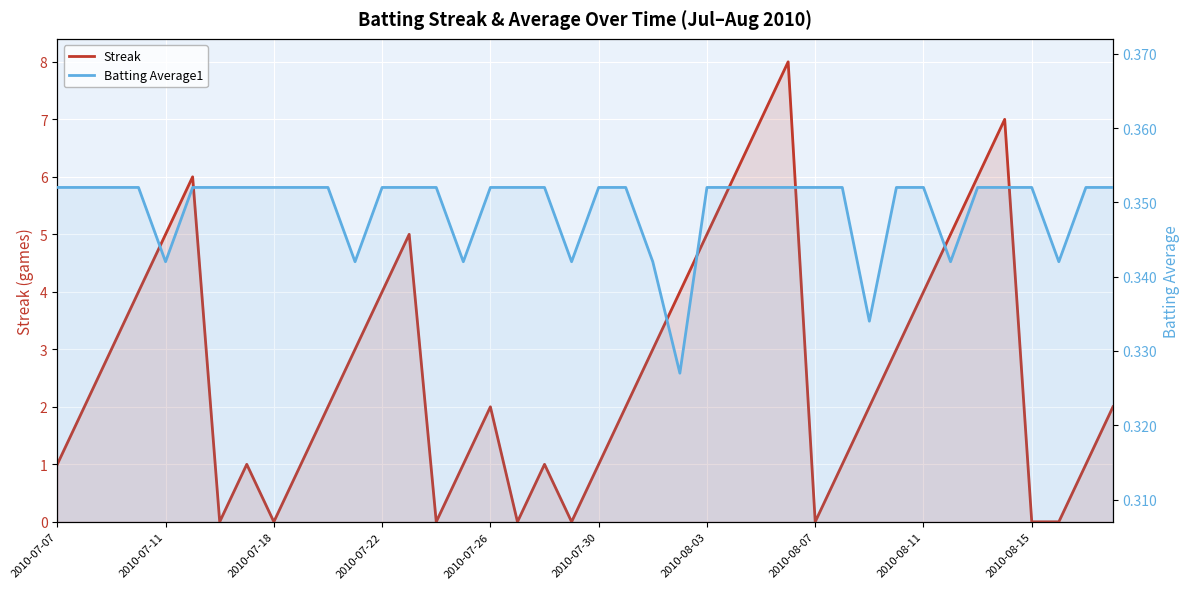

How many lines are shown in the chart?

2